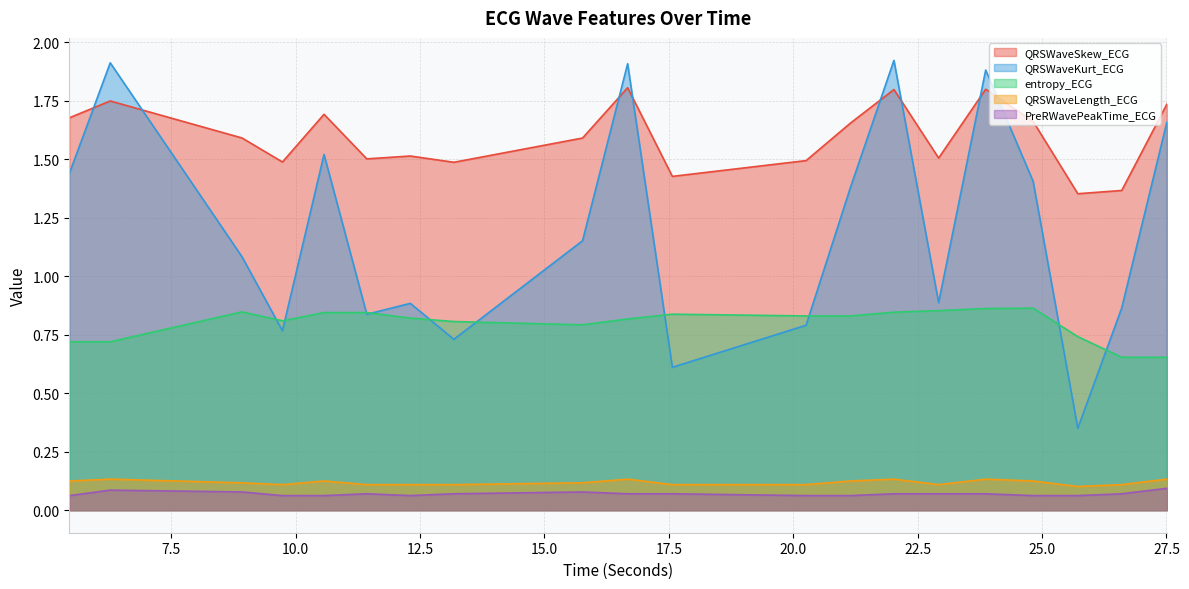

What is the label of the 5th point from the left?

10.5703125